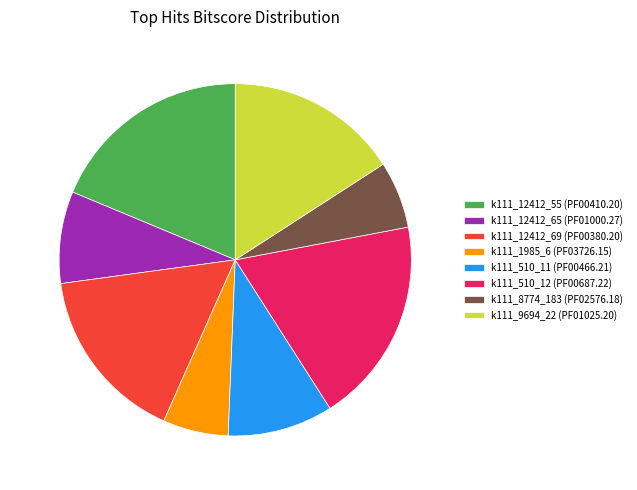

Is there any slice that represents more than half of the pie?

No